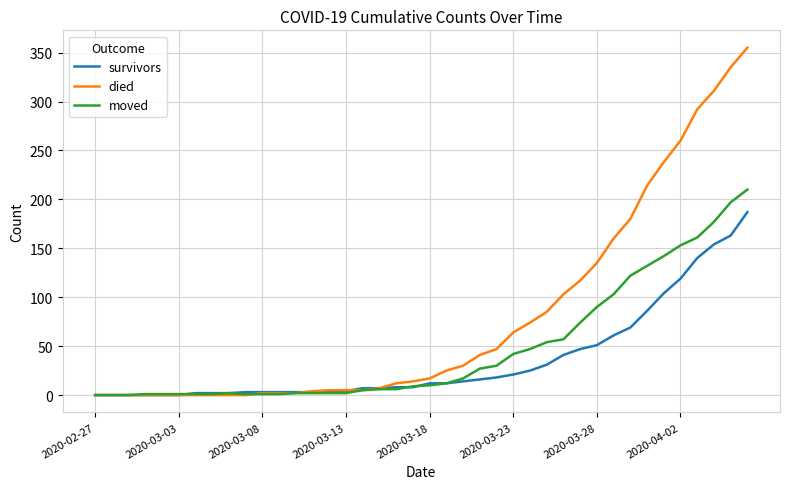

Which series has the largest range (max minus min)?

died